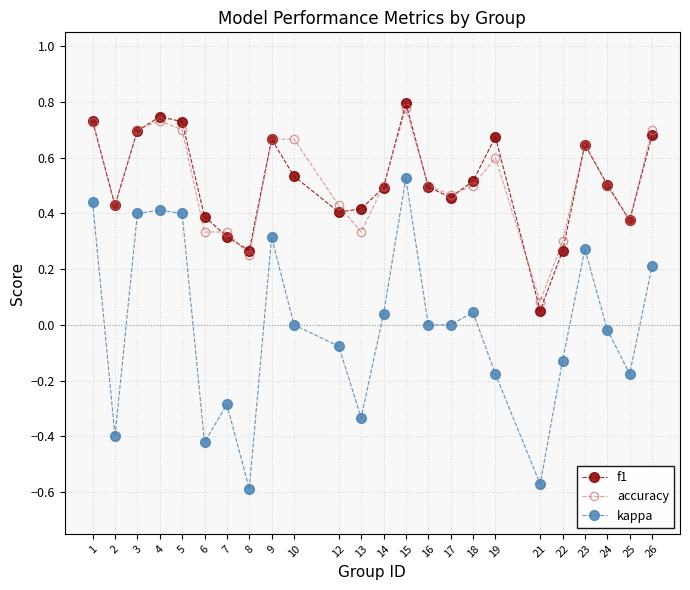

Which series has the widest spread of values?

kappa